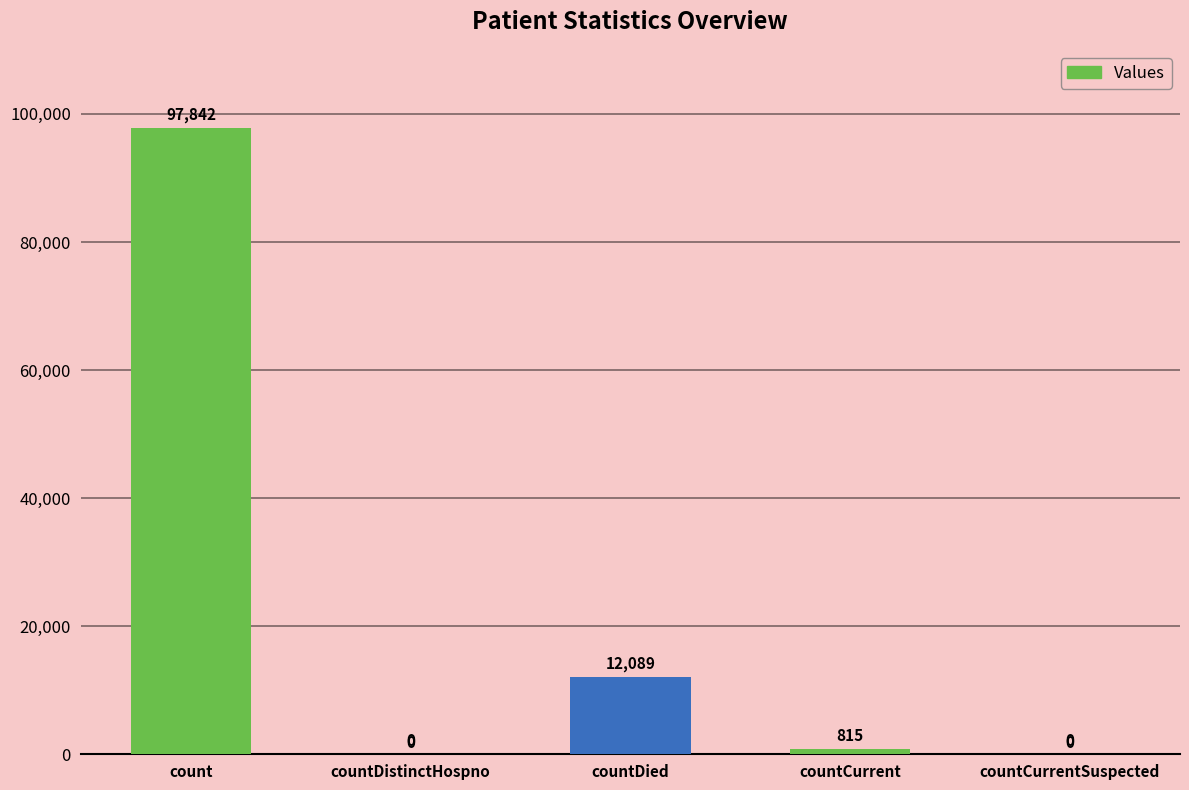

Is it true that the value at countCurrentSuspected is 57864?

False